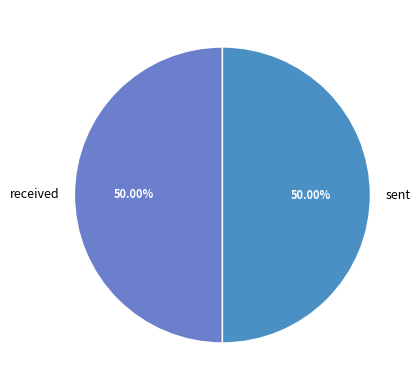

How many slices are in this pie chart?

2